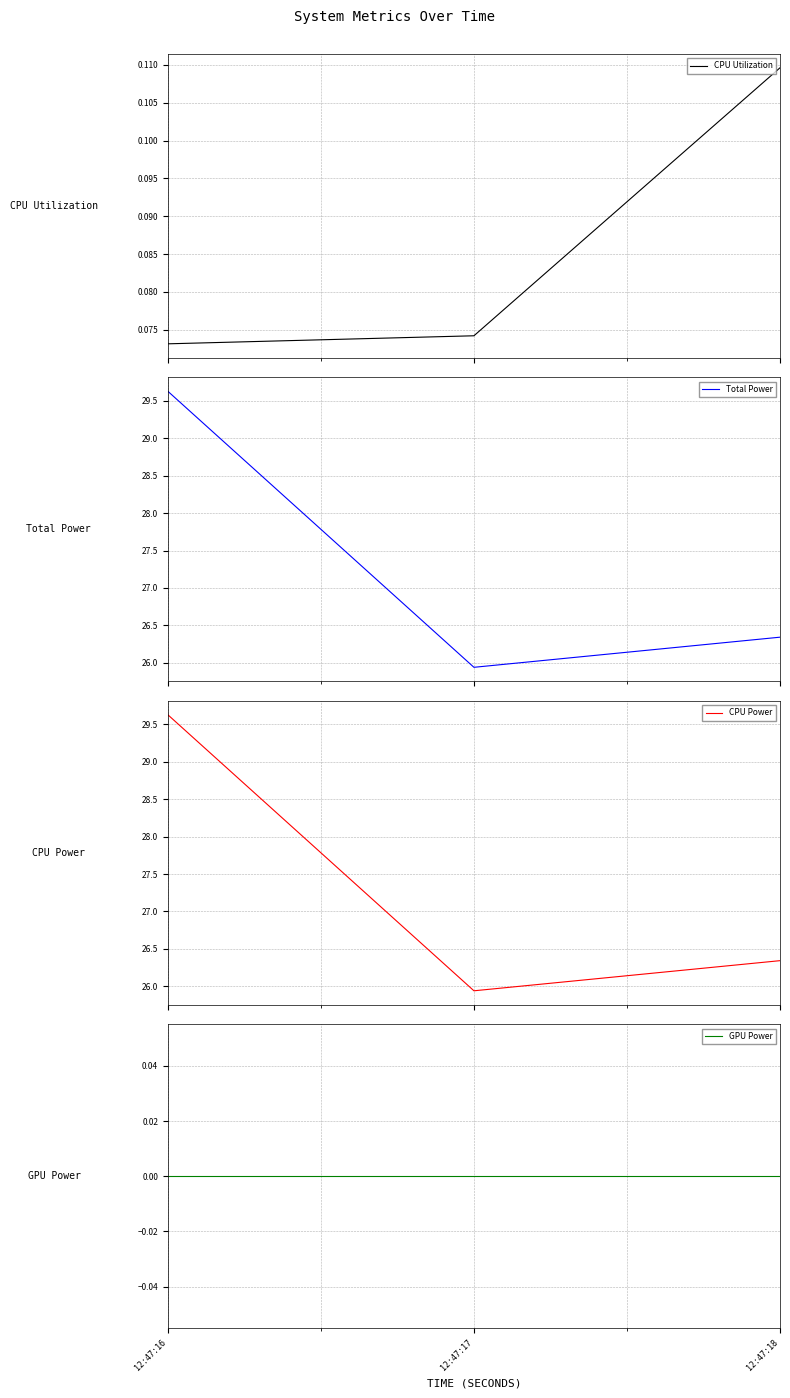

Is the value of Total Power at 12:47:18 greater than the value of CPU Power at 12:47:17?

Yes